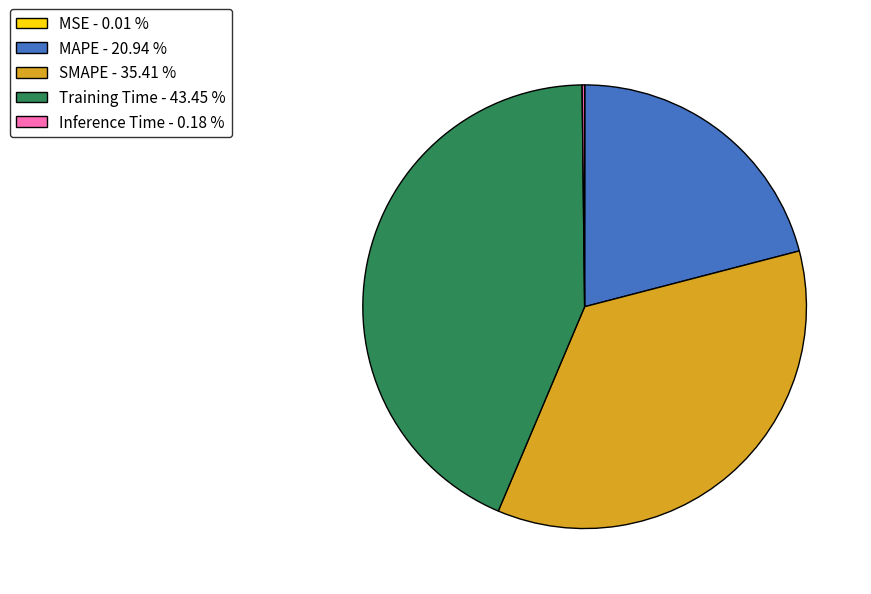

Combined, do SMAPE - 35.41 % and Training Time - 43.45 % account for over 50%?

Yes